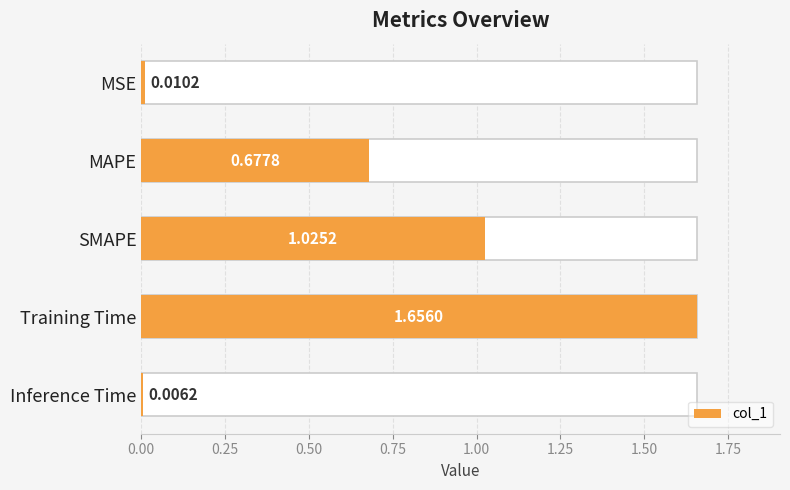

True or false: the data shows 0.7 at MAPE.

True